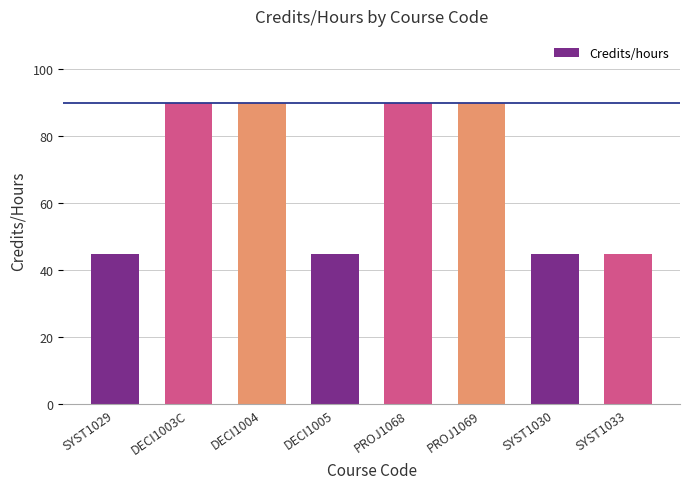

What is the smallest value displayed?

45